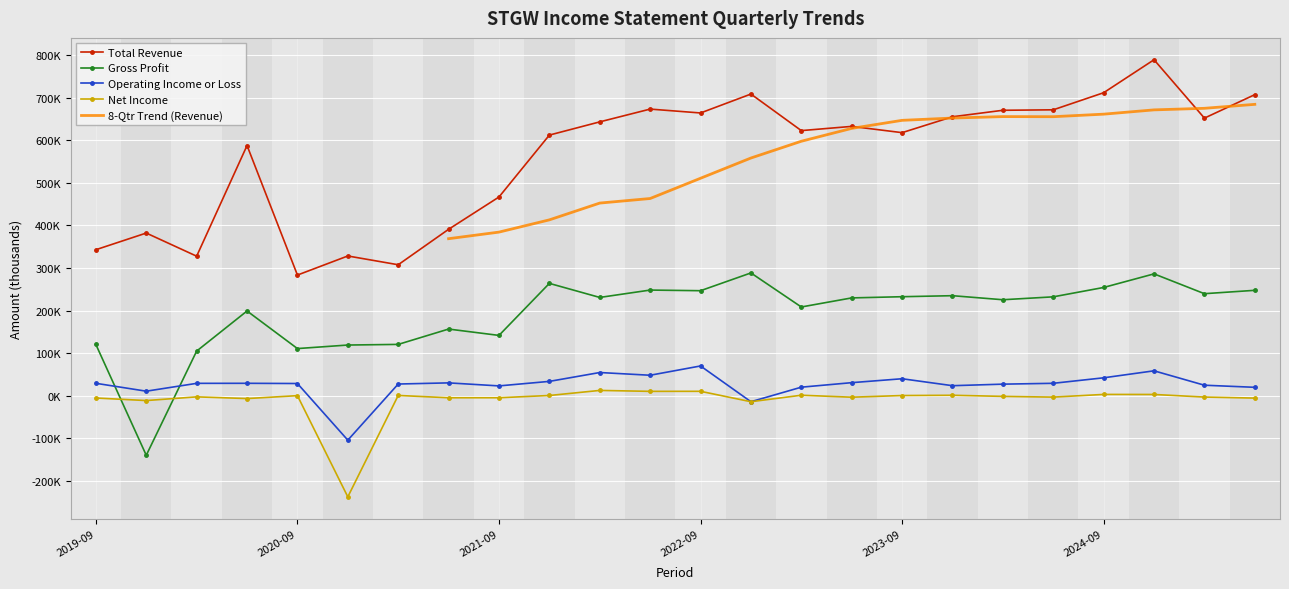

What is the difference between the highest and lowest values at 2023-06-30?

635500